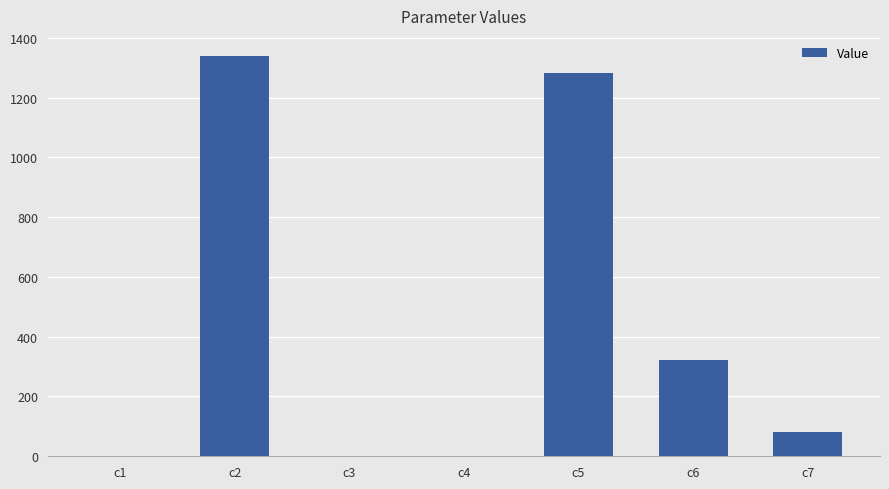

Between c7 and c3, which is larger?

c7